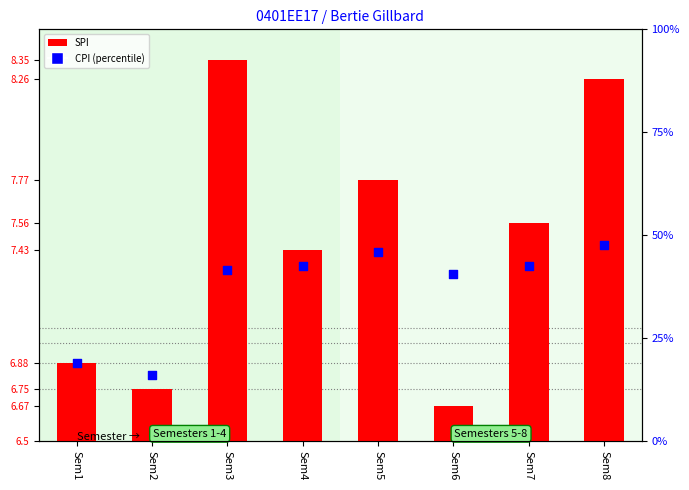

Which series has the largest Y range (max minus min)?

CPI (percentile)